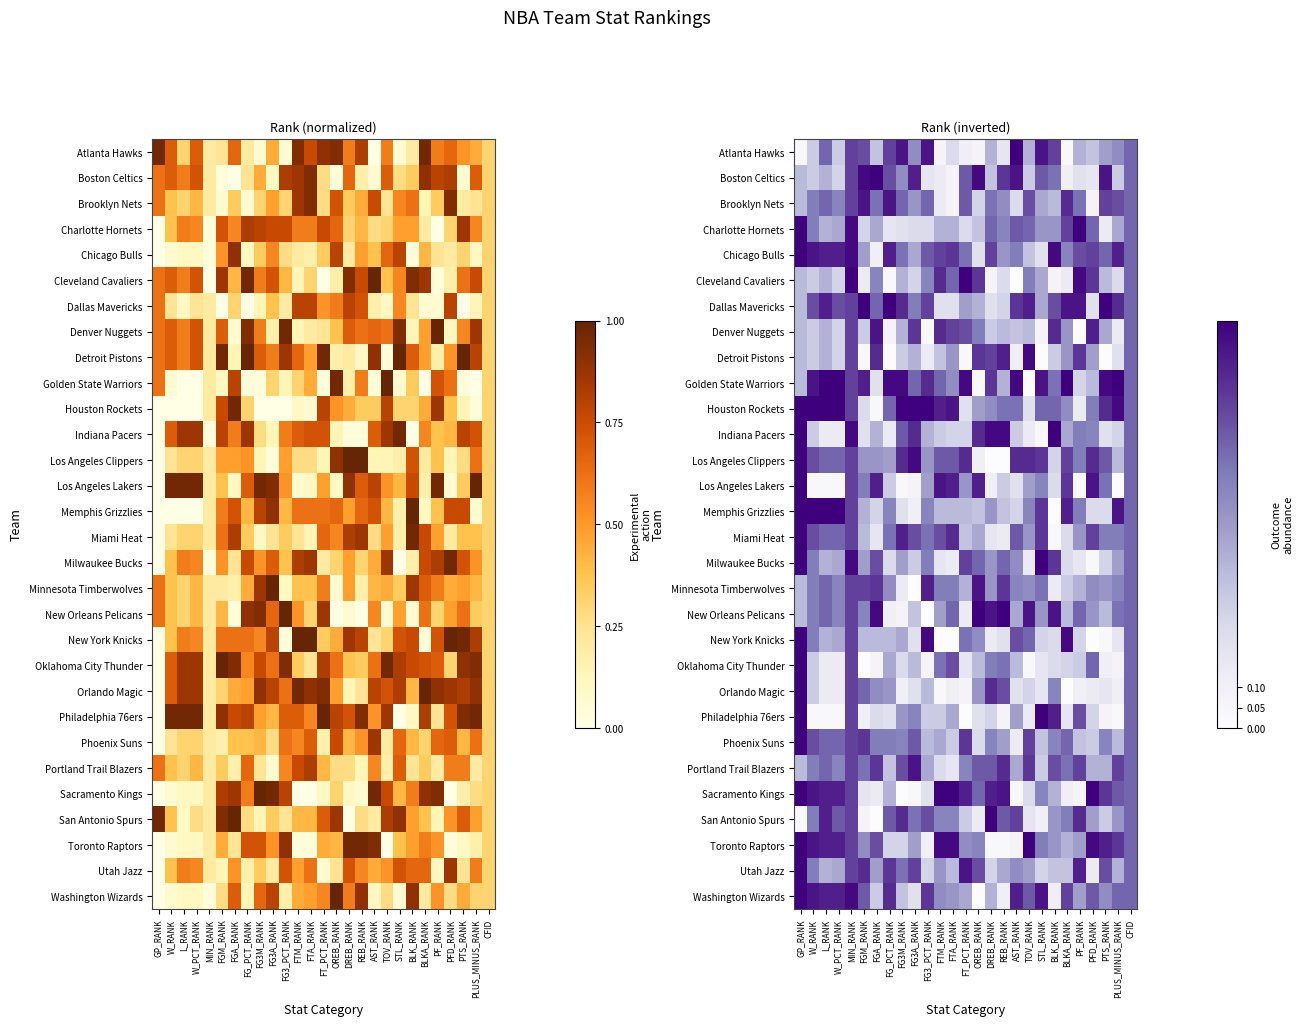

Which label corresponds to the largest value in the chart?

AST_RANK